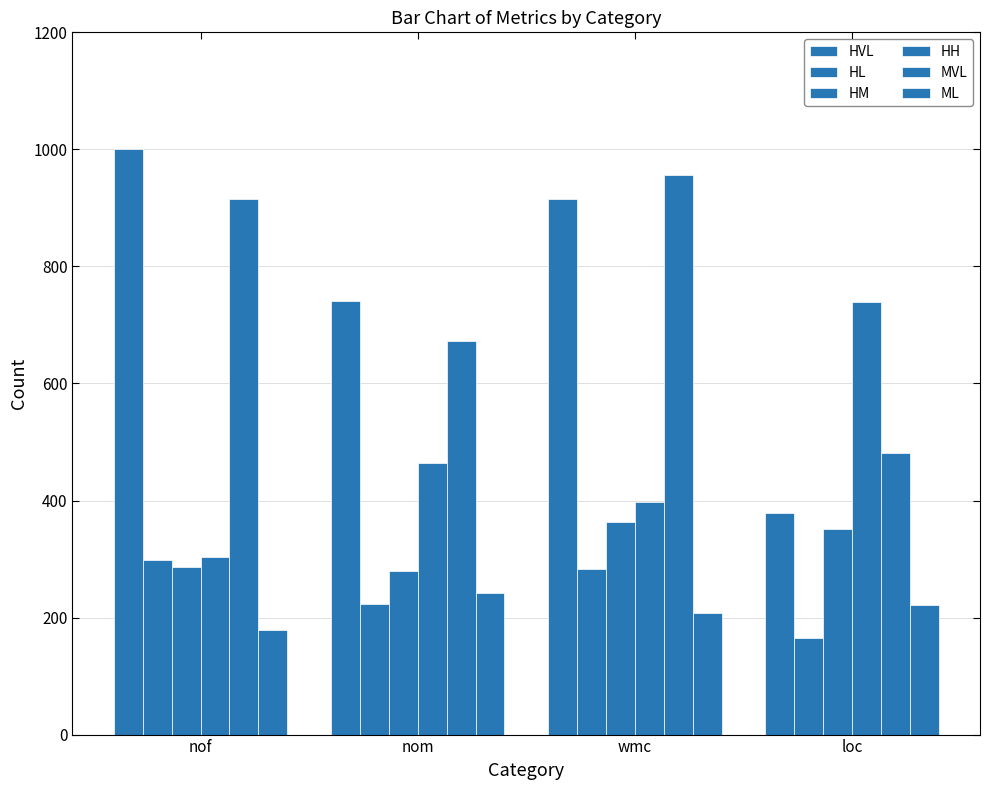

What is the sum of all HVL values?

3036